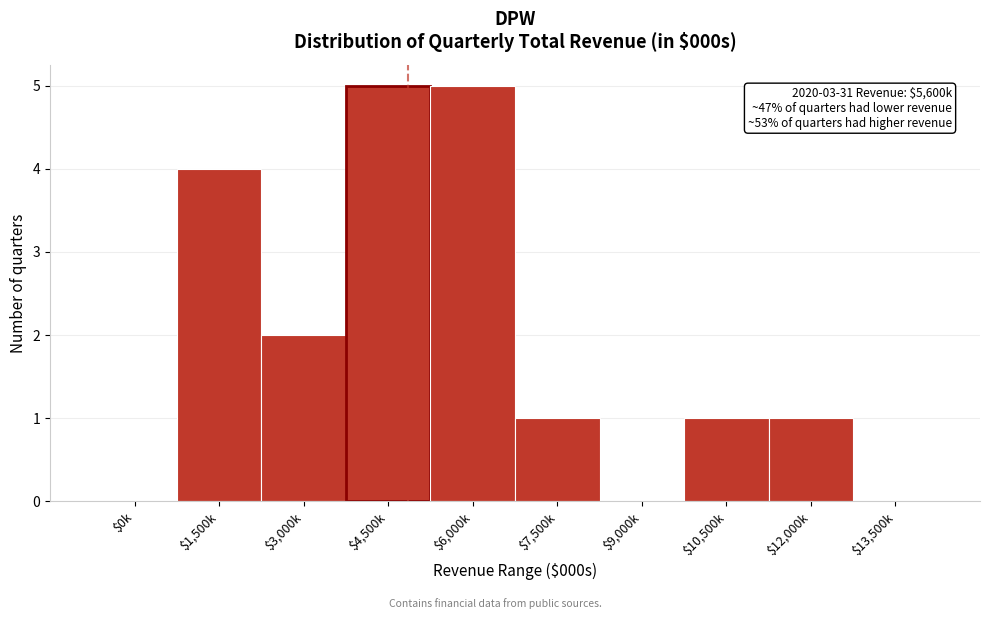

What is the sum of all values?

19